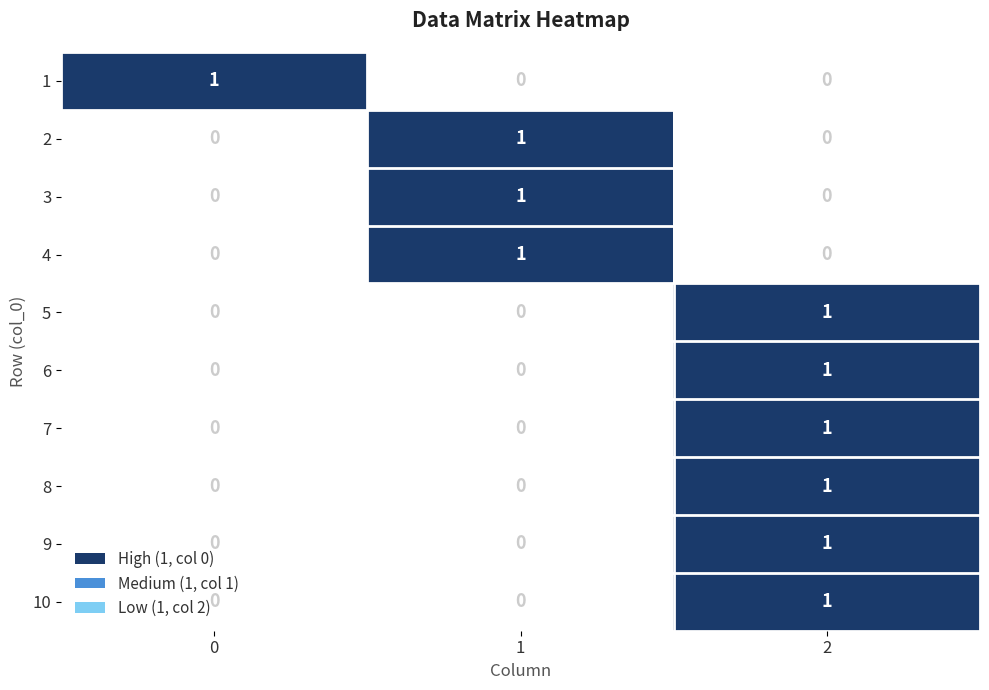

How many series are shown in this chart?

10